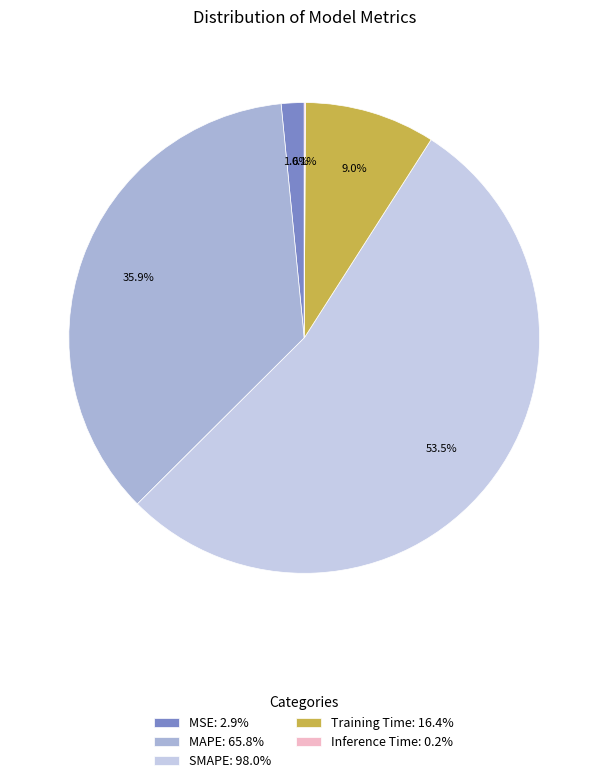

What percentage is the Training Time slice, to the nearest percent?

9%